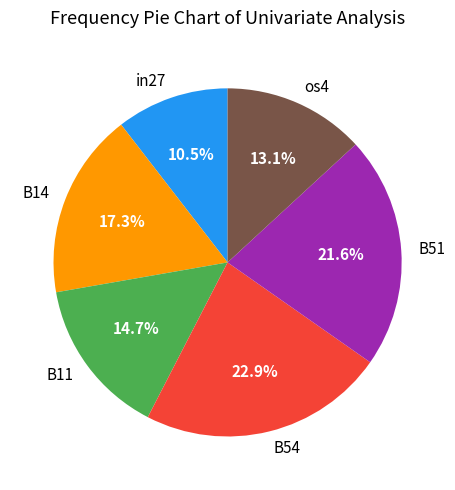

To the nearest percent, what is the difference between the B11 and B14 slice percentages?

3%